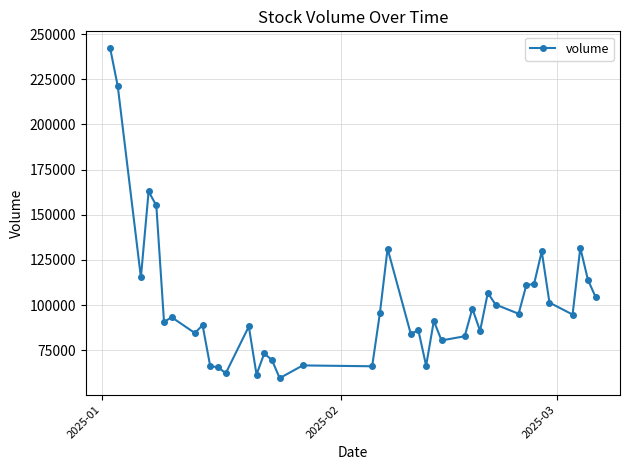

True or false: the data has more than 2 interior local peaks.

True